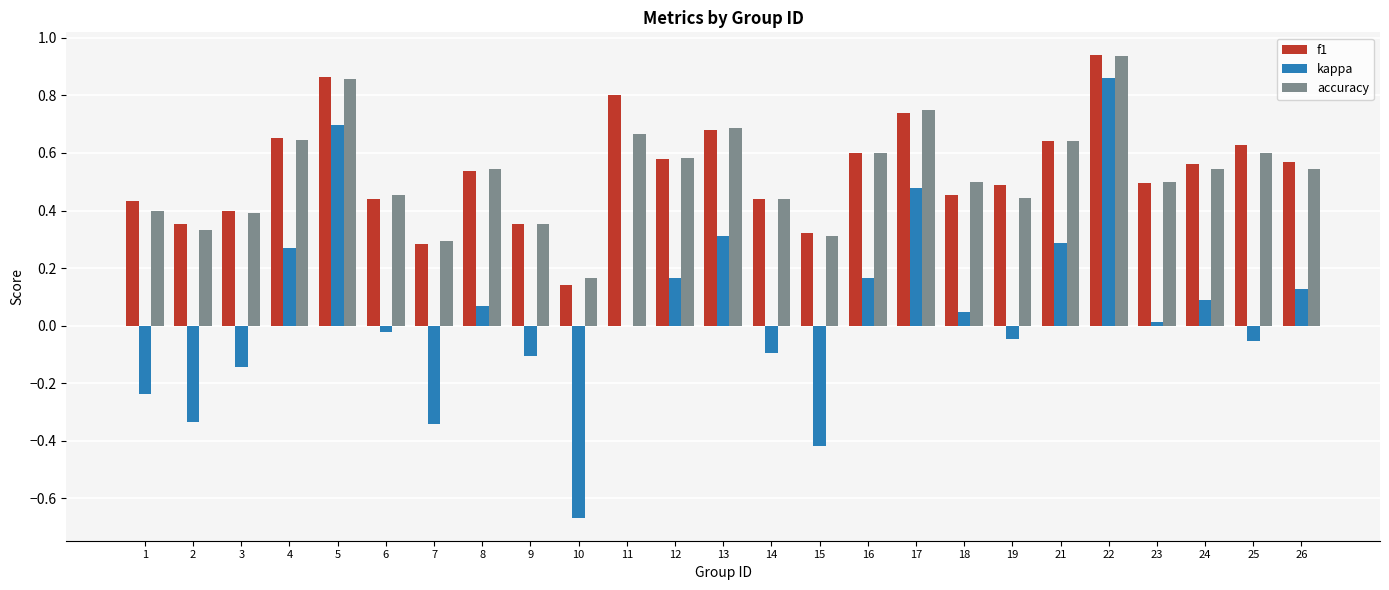

What is the sum of all accuracy values?

13.2